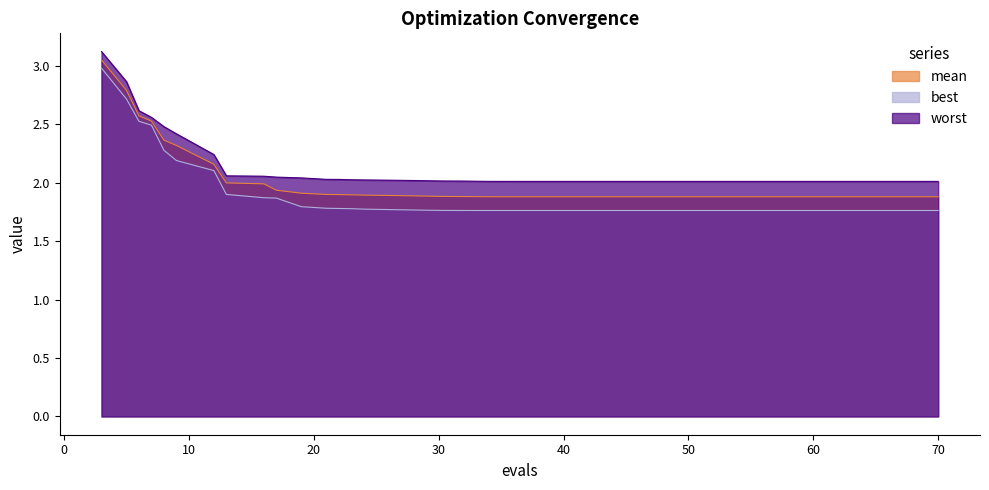

True or false: mean and worst cross at least once.

False